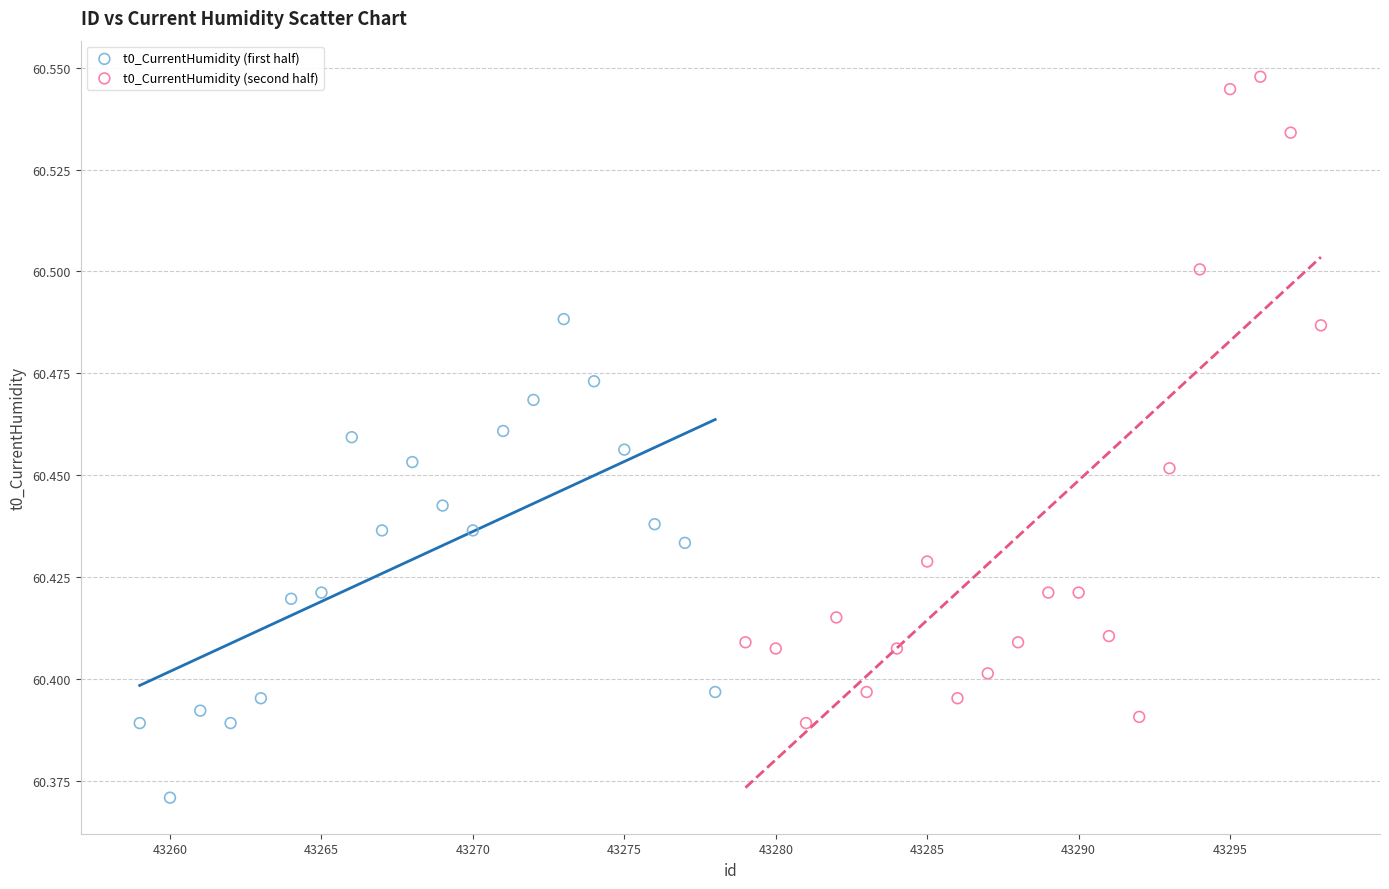

Which series reaches the minimum Y coordinate?

t0_CurrentHumidity (first half)